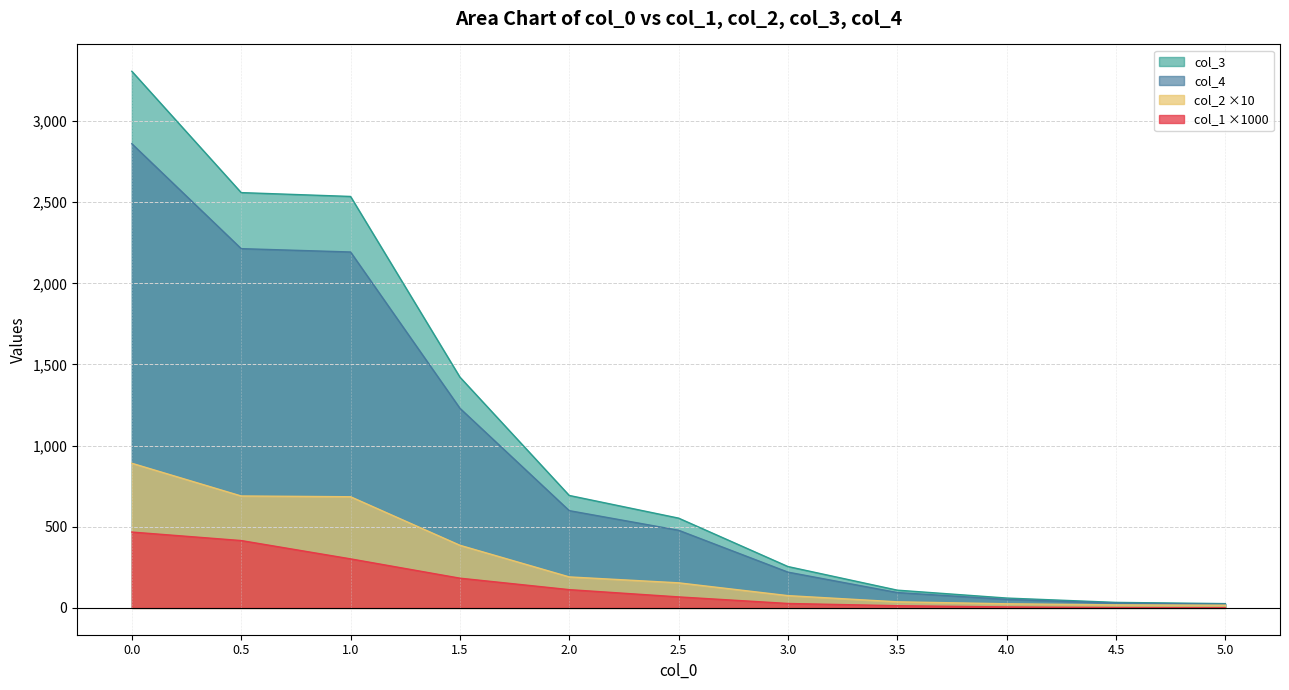

List the series in order of their peak value, lowest first.

col_1 ×1000, col_2 ×10, col_4, col_3